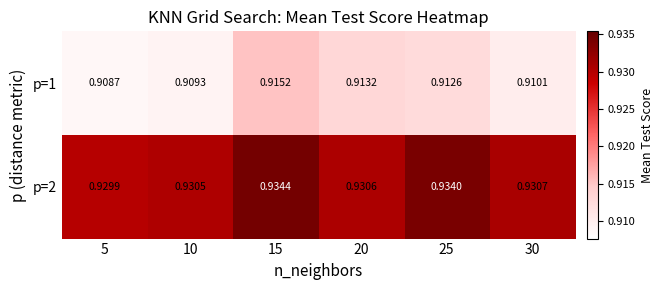

Is the value of p=1 at 10 greater than the value of p=2 at 10?

No